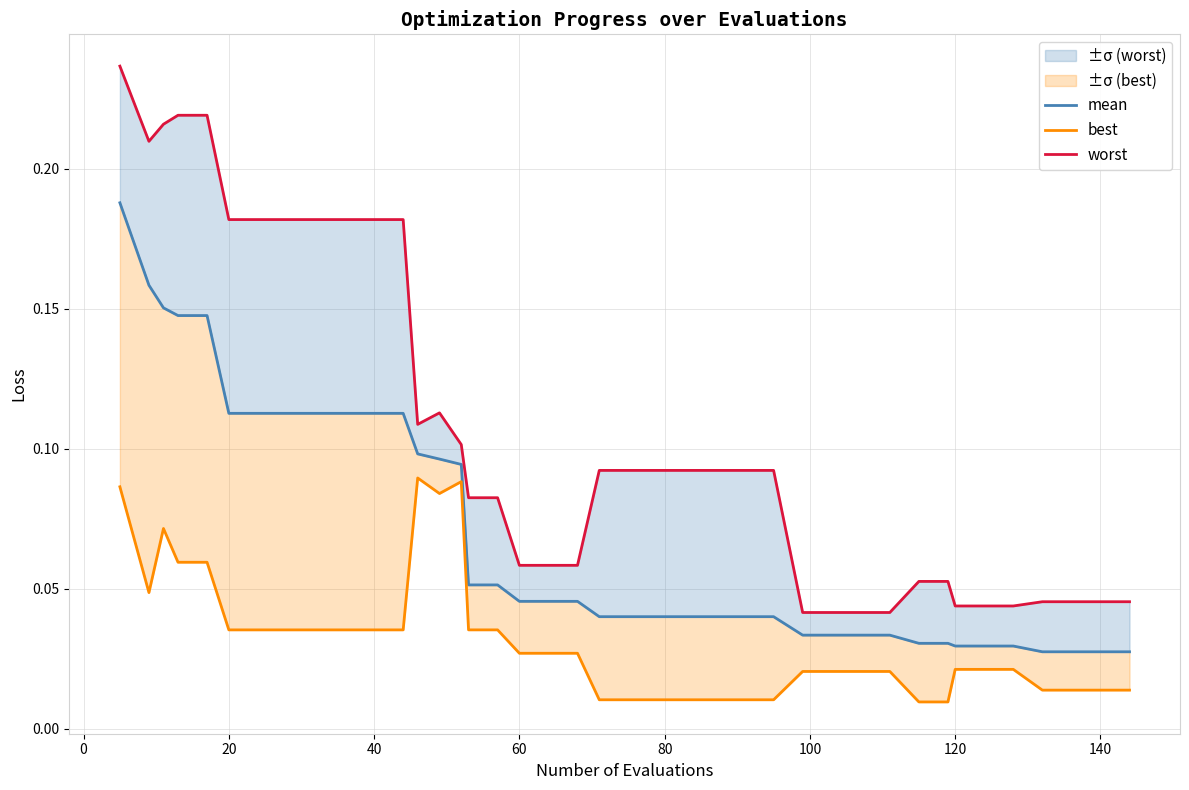

True or false: best has more than 1 interior local peaks.

True